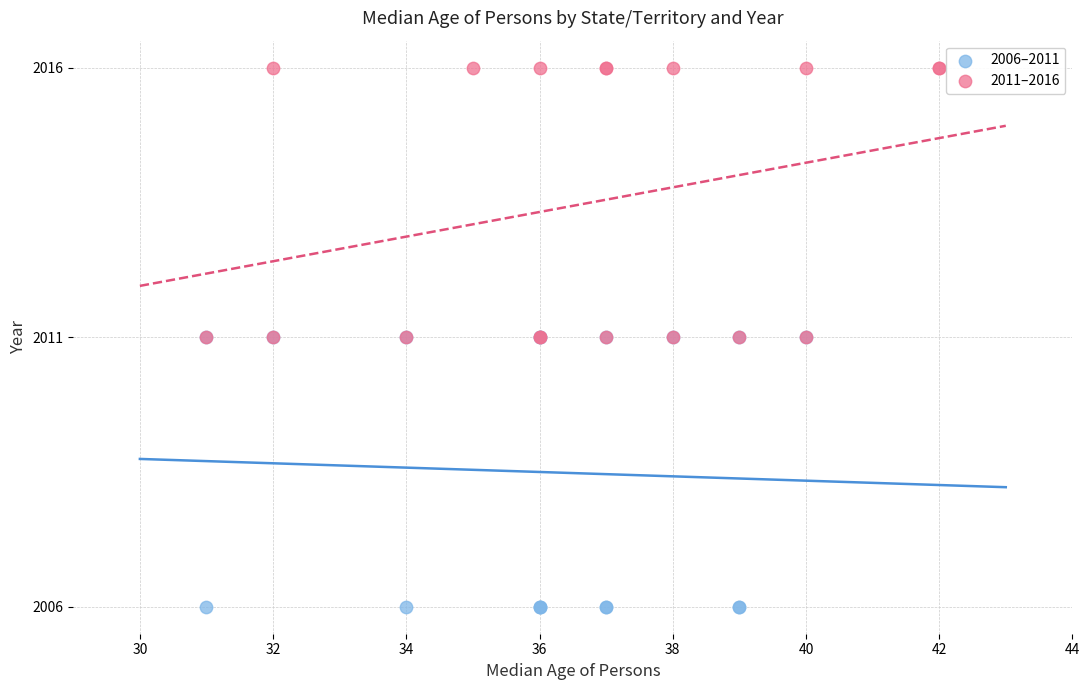

Which series reaches the maximum Y coordinate?

2011–2016